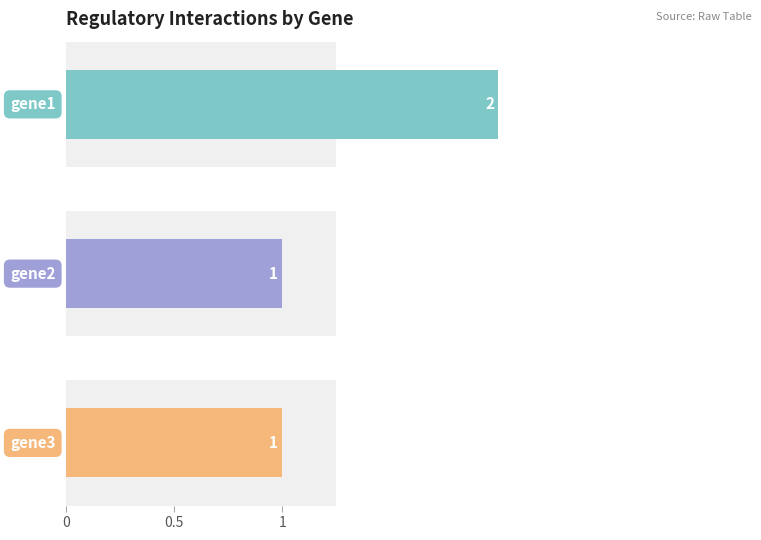

What is the difference between the maximum and second lowest values in the gene2 series?

1